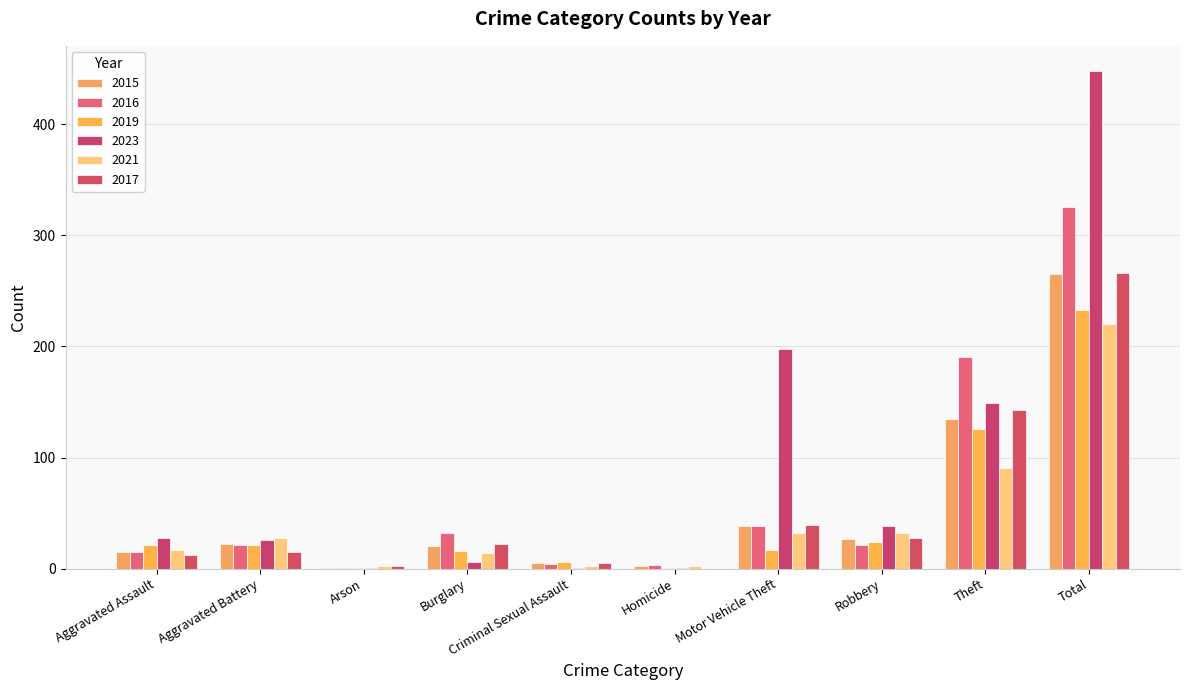

How many groups of bars are there?

10